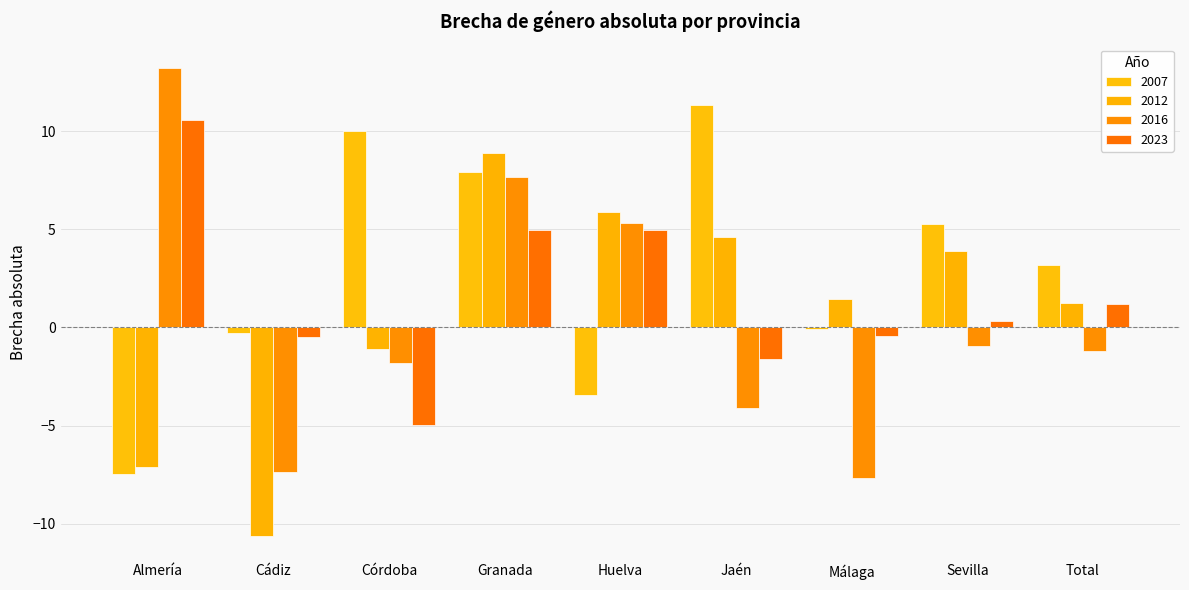

What is the lowest value of the 2012 series?

-10.6